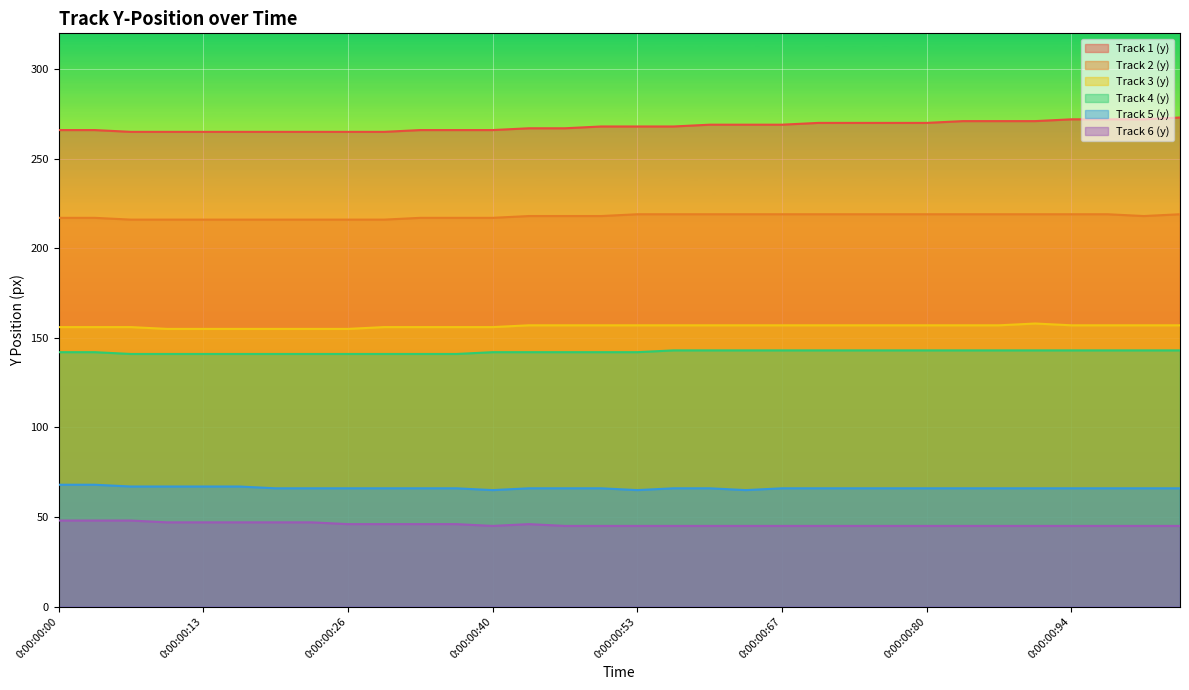

Reading left to right, transcribe all the data shown in this chart.

Track 1 (y): 266	266	265	265	265	265	265	265	265	265	266	266	266	267	267	268	268	268	269	269	269	270	270	270	270	271	271	271	272	272	272	273
Track 2 (y): 217	217	216	216	216	216	216	216	216	216	217	217	217	218	218	218	219	219	219	219	219	219	219	219	219	219	219	219	219	219	218	219
Track 3 (y): 156	156	156	155	155	155	155	155	155	156	156	156	156	157	157	157	157	157	157	157	157	157	157	157	157	157	157	158	157	157	157	157
Track 4 (y): 142	142	141	141	141	141	141	141	141	141	141	141	142	142	142	142	142	143	143	143	143	143	143	143	143	143	143	143	143	143	143	143
Track 5 (y): 68	68	67	67	67	67	66	66	66	66	66	66	65	66	66	66	65	66	66	65	66	66	66	66	66	66	66	66	66	66	66	66
Track 6 (y): 48	48	48	47	47	47	47	47	46	46	46	46	45	46	45	45	45	45	45	45	45	45	45	45	45	45	45	45	45	45	45	45